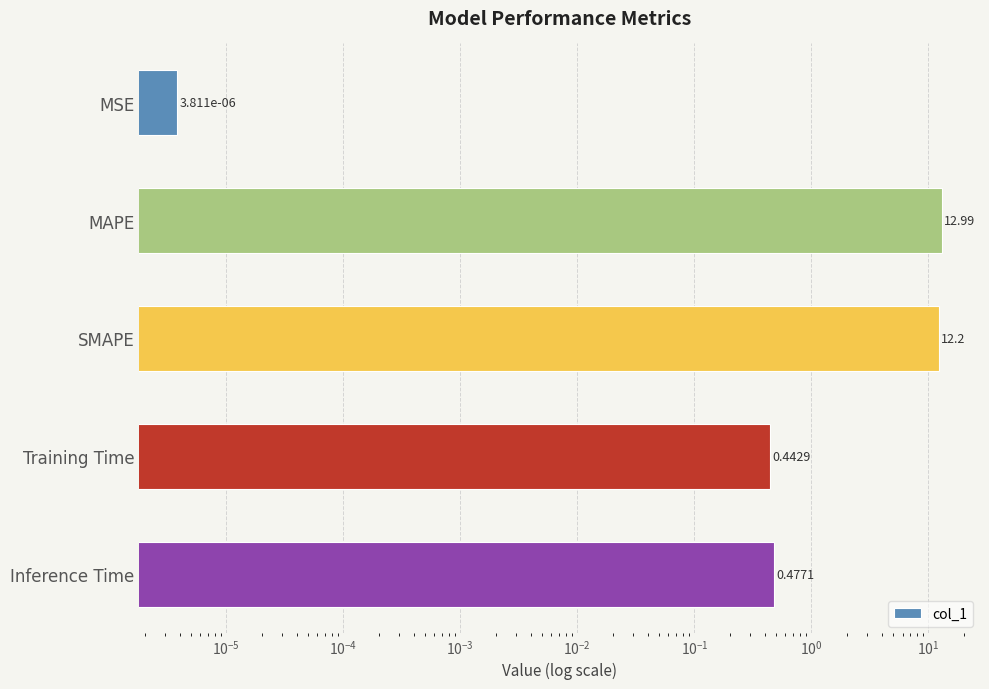

What is the difference between the maximum and minimum values?

13.0